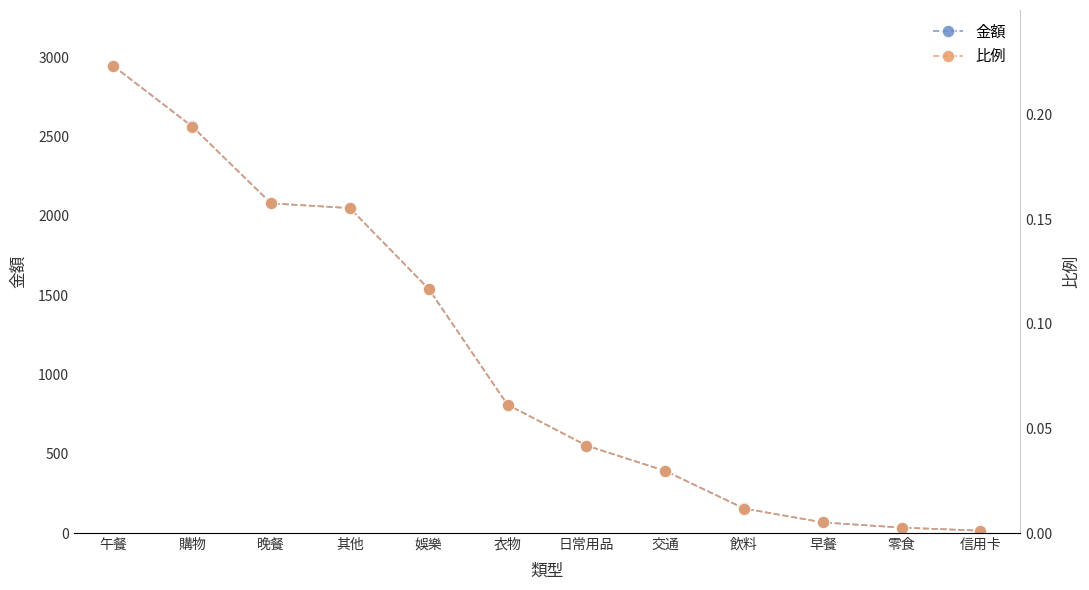

Is the value of 比例 at 日常用品 greater than the value of 金額 at 日常用品?

No